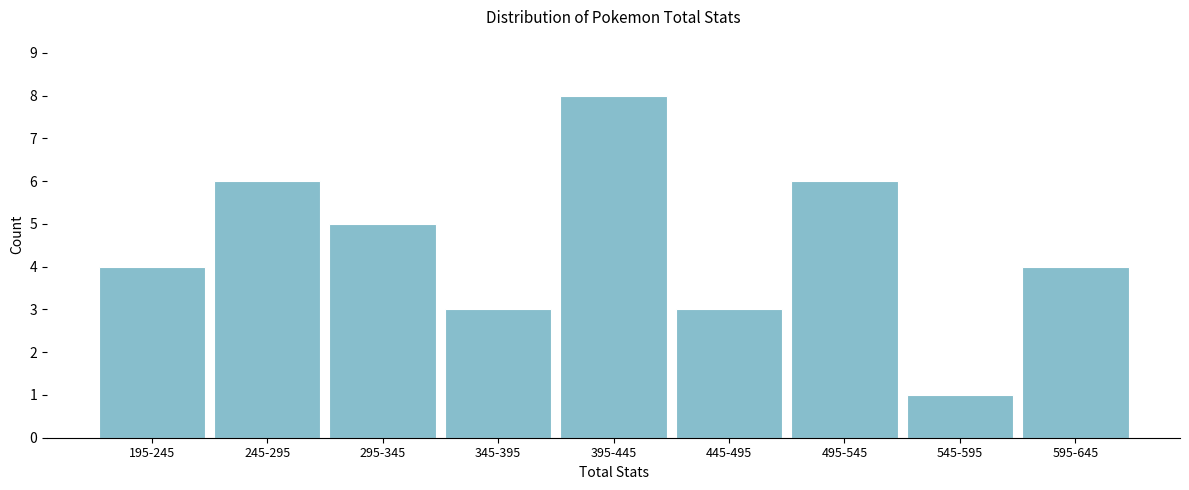

Reading right to left, extract all data points from this chart.

4	1	6	3	8	3	5	6	4